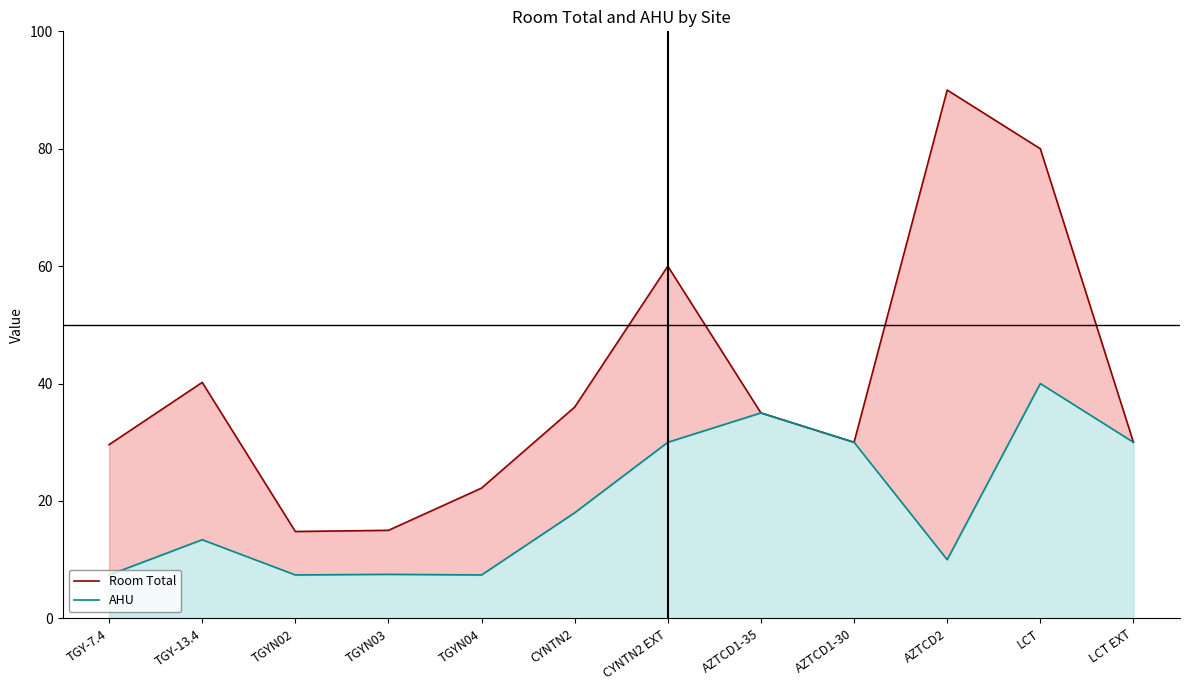

How many lines are shown in the chart?

2